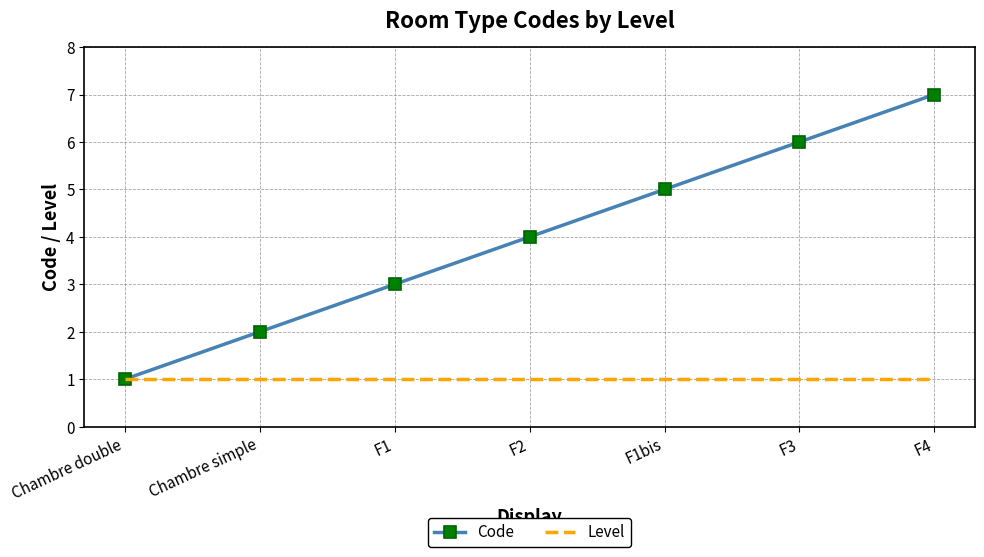

What is the lowest value of the Level series?

1